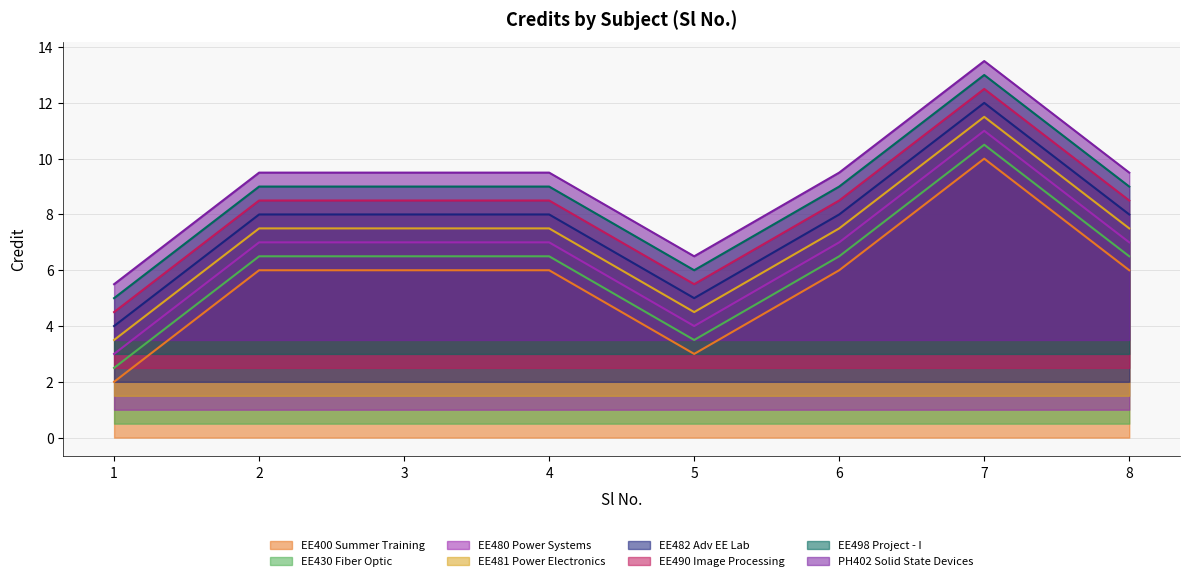

What is the value of the 2nd point from the left?

6